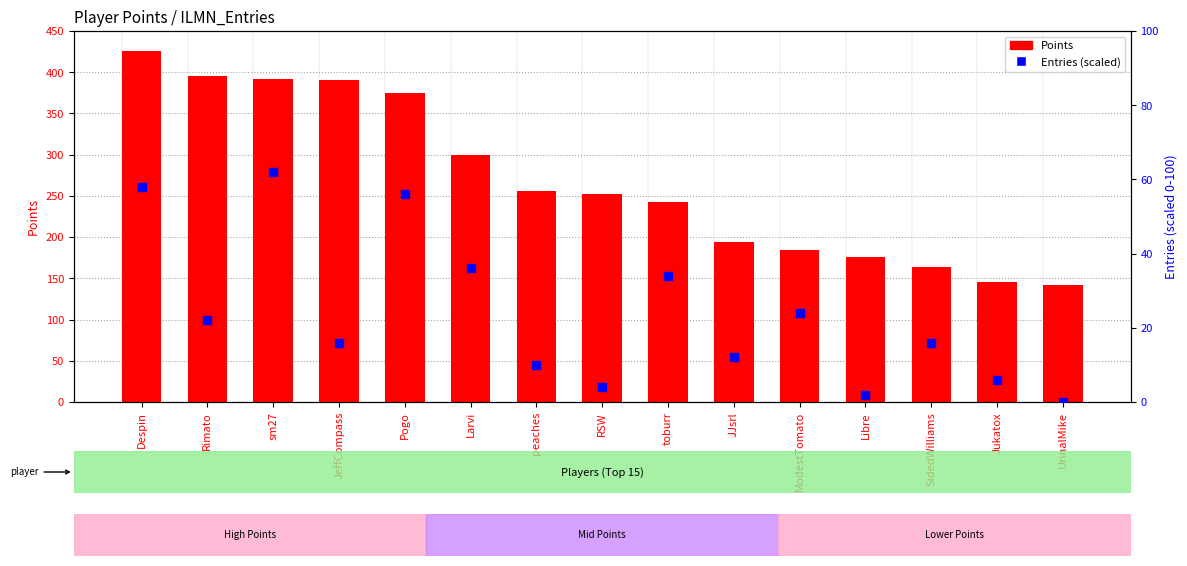

At how many categories does at least one series exceed 387?

4